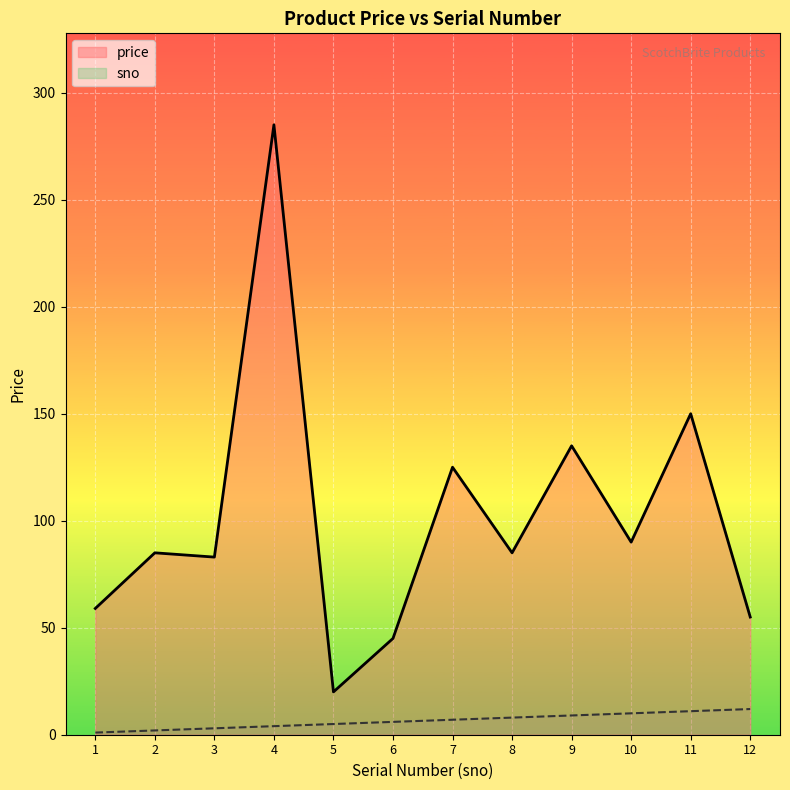

Rank the series by their maximum value, from highest to lowest.

price, sno